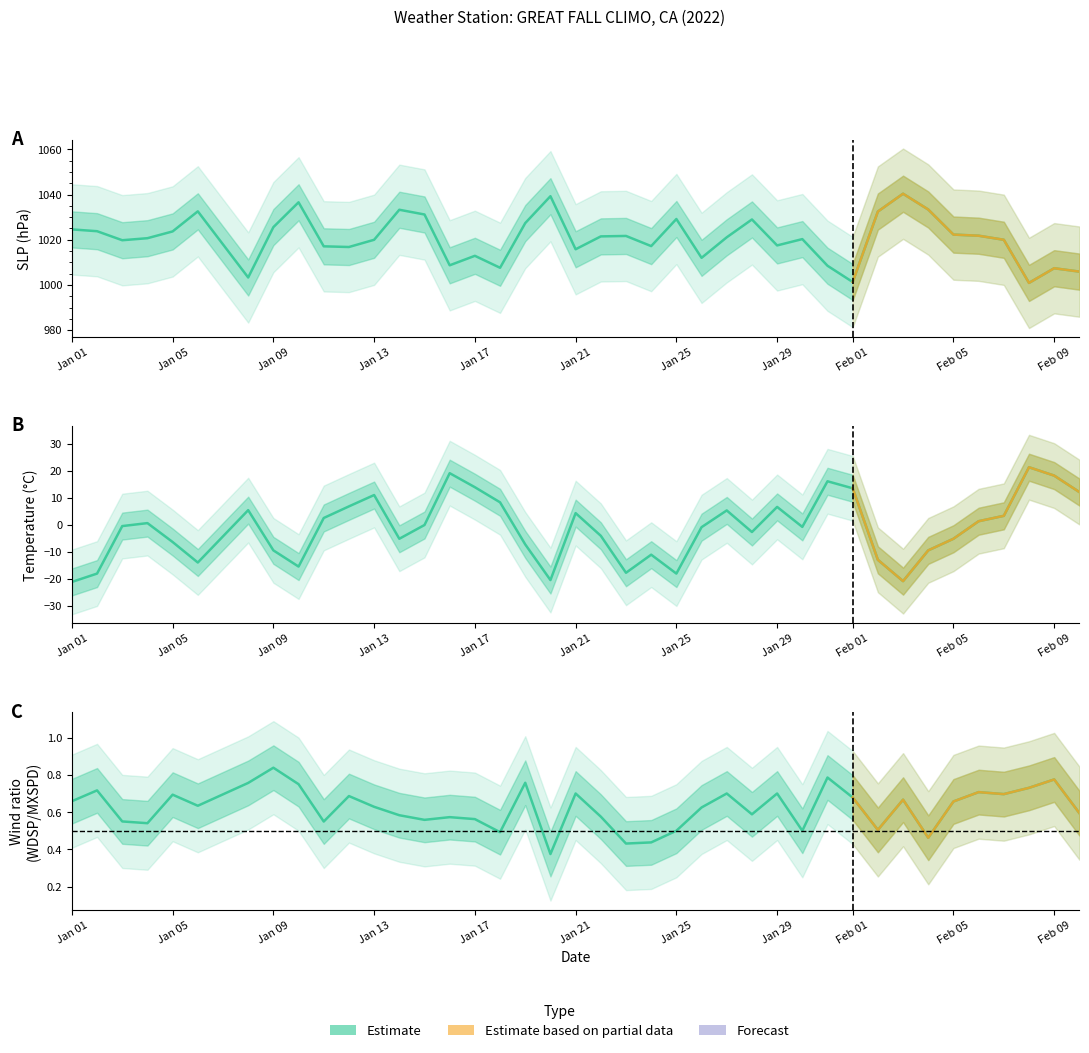

List the series in order of their peak value, lowest first.

TEMP, SLP